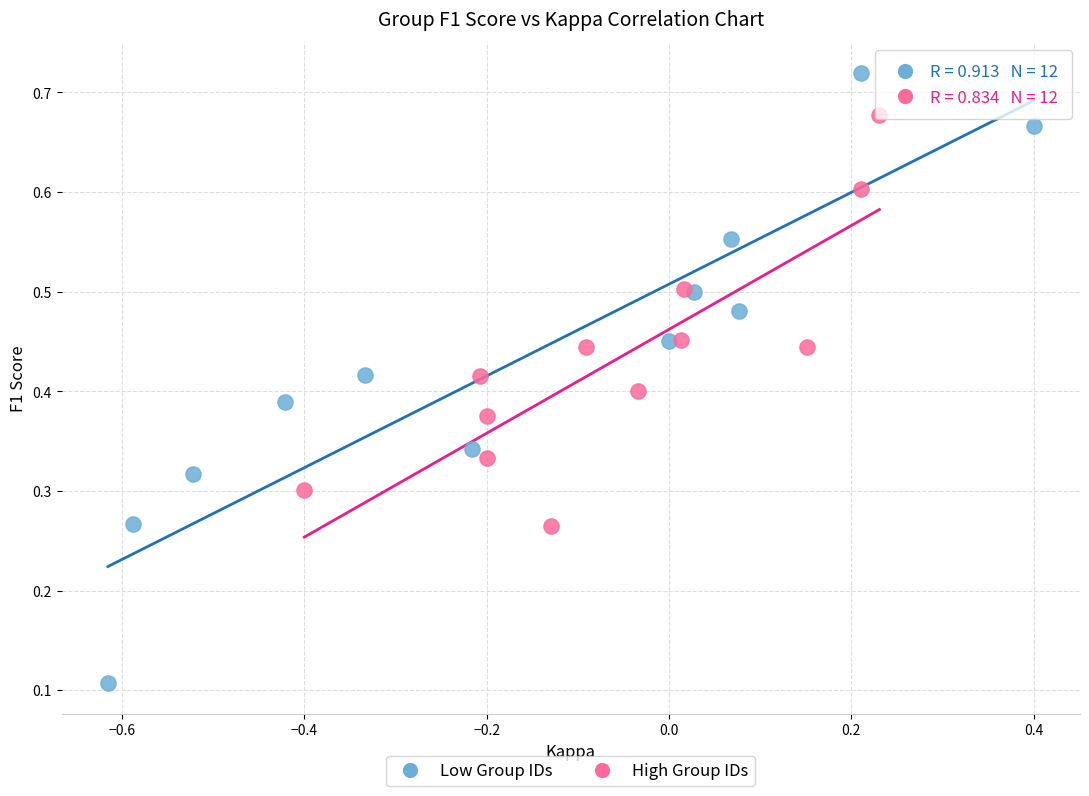

What are all the series names shown in the legend?

Low Group IDs, High Group IDs